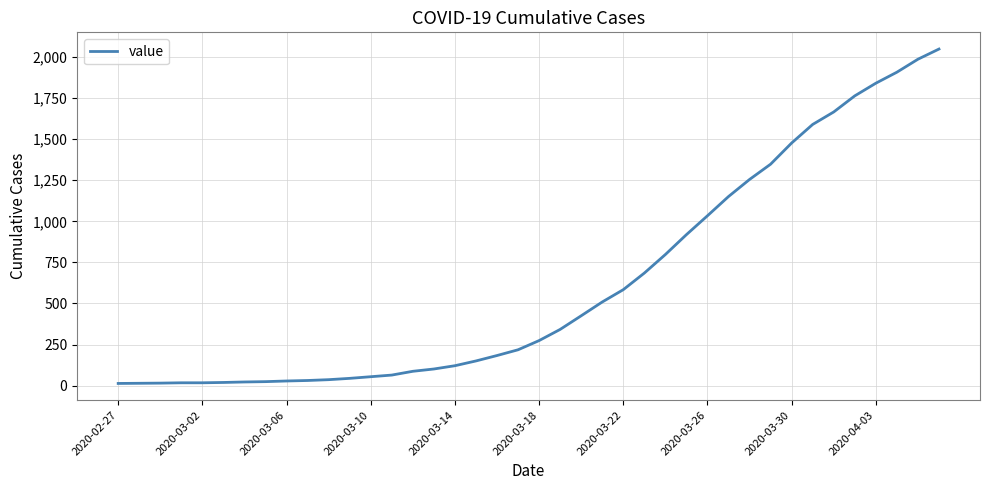

What is the greatest value displayed?

2049